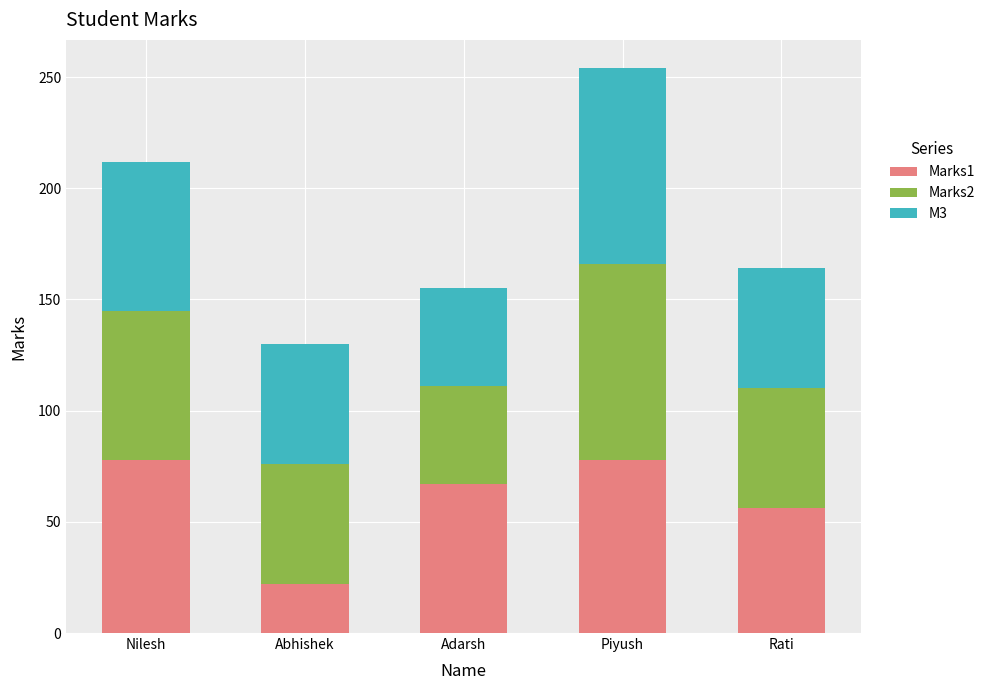

At which category is the sum across all series the highest?

Piyush